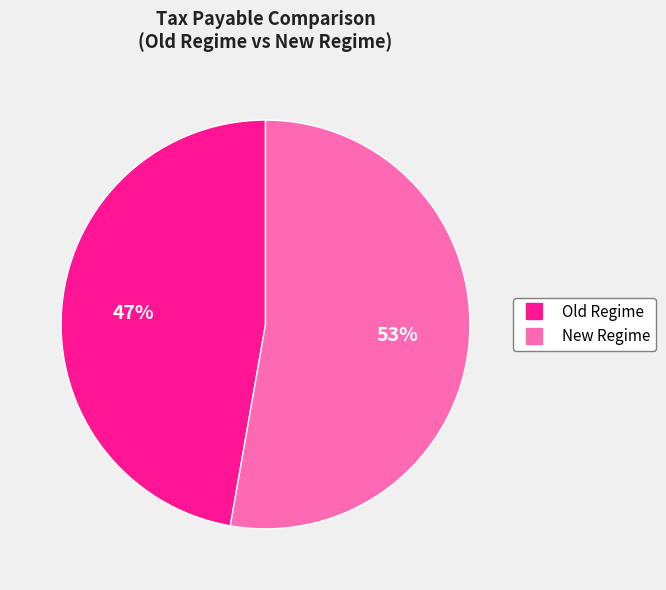

Is it true that New Regime is 58% of the pie?

False